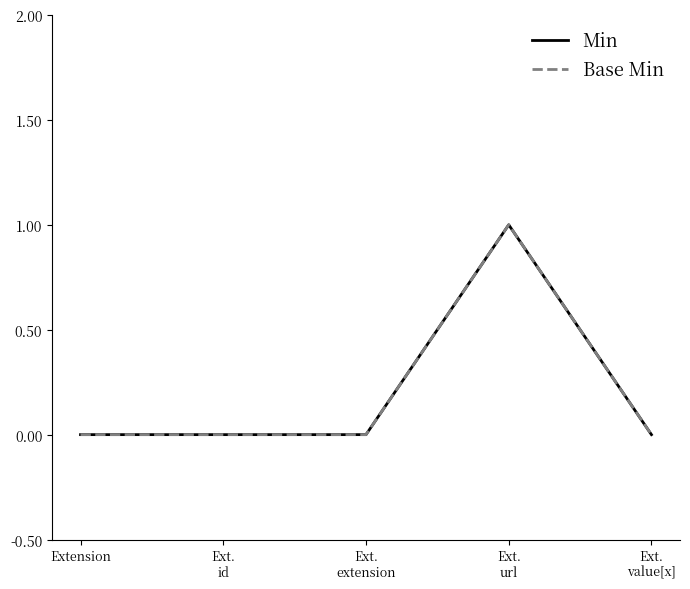

Reading left to right, extract all data points from this chart.

Min: 0	0	0	1	0
Base Min: 0	0	0	1	0